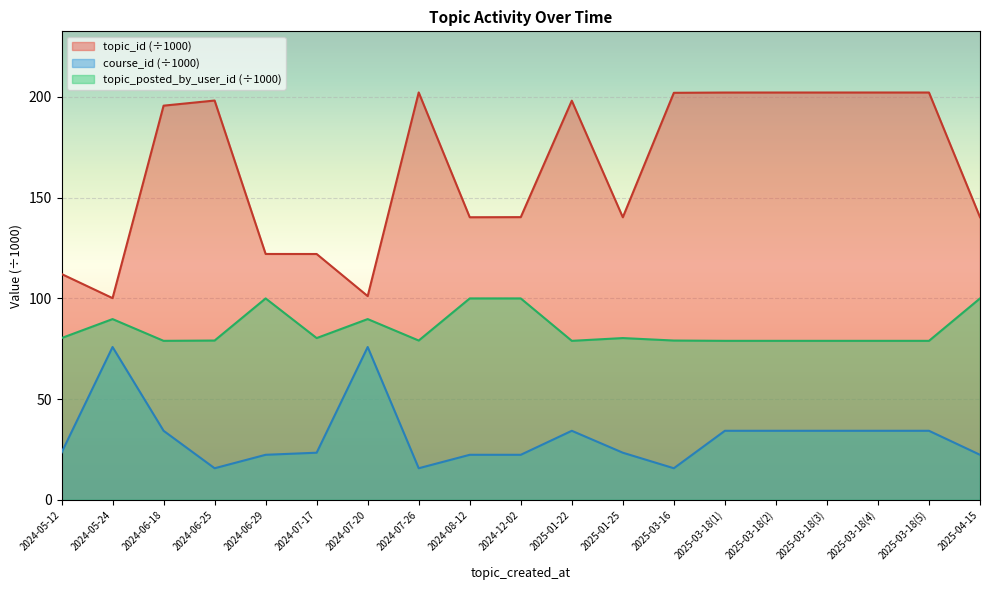

What is the difference between the maximum and minimum values in the topic_posted_by_user_id (÷1000) series?

21.1